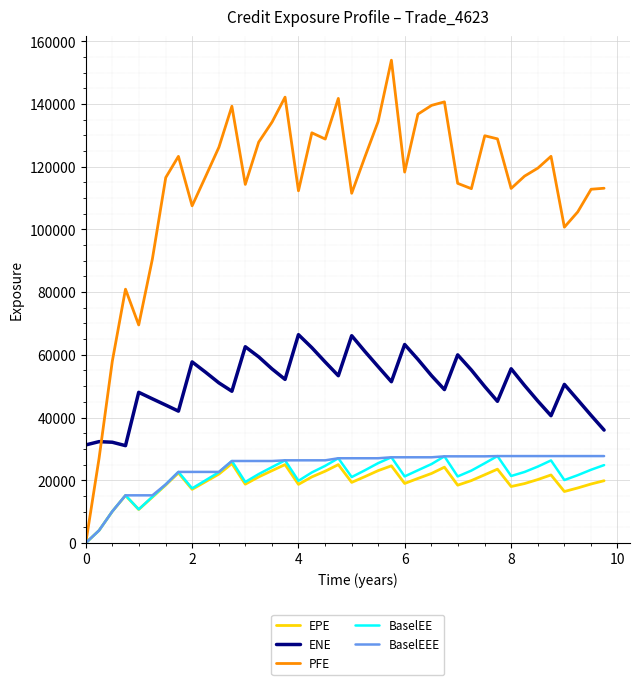

True or false: ENE and BaselEE intersect in this chart.

False